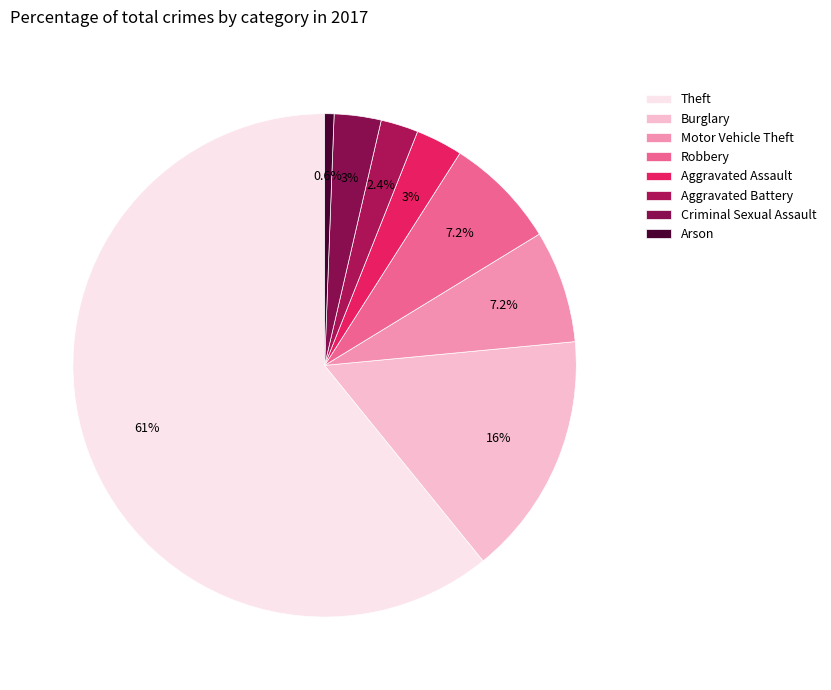

What is the largest slice in the pie chart?

Theft